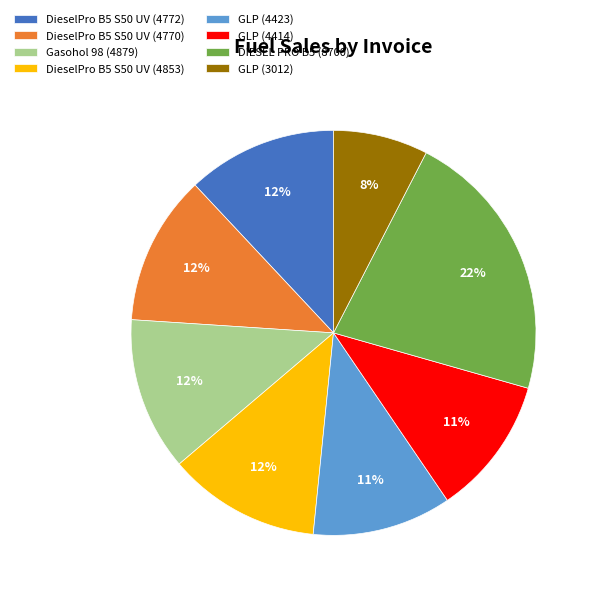

To the nearest percent, what is the difference between the largest and smallest slice percentages?

14%